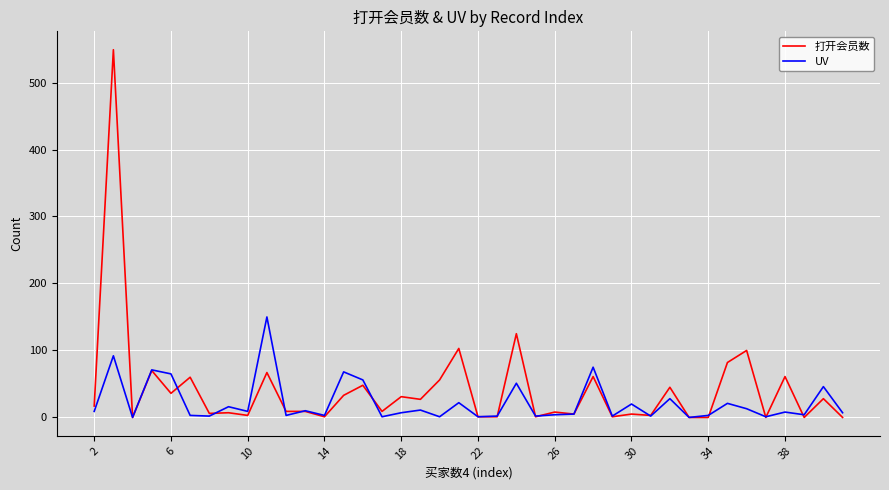

Is this an area chart (filled region under the line)?

No